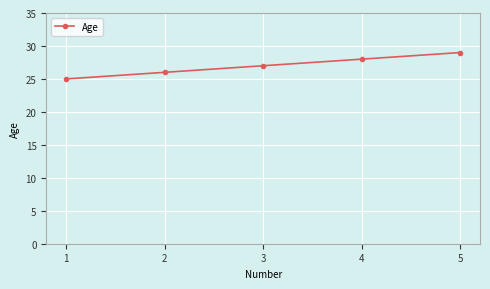

The chart shows a value of 35 at 1. True or false?

False